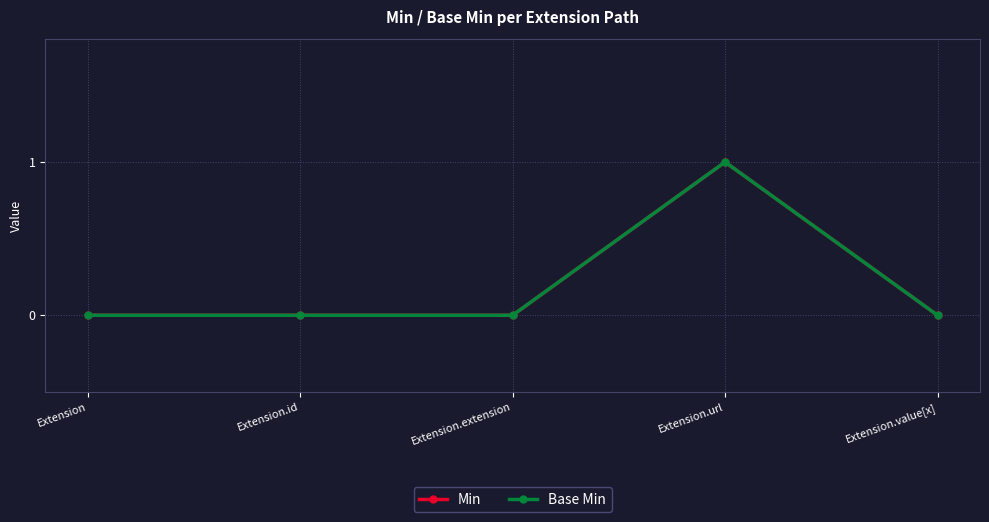

True or false: Min has more than 2 interior local peaks.

False